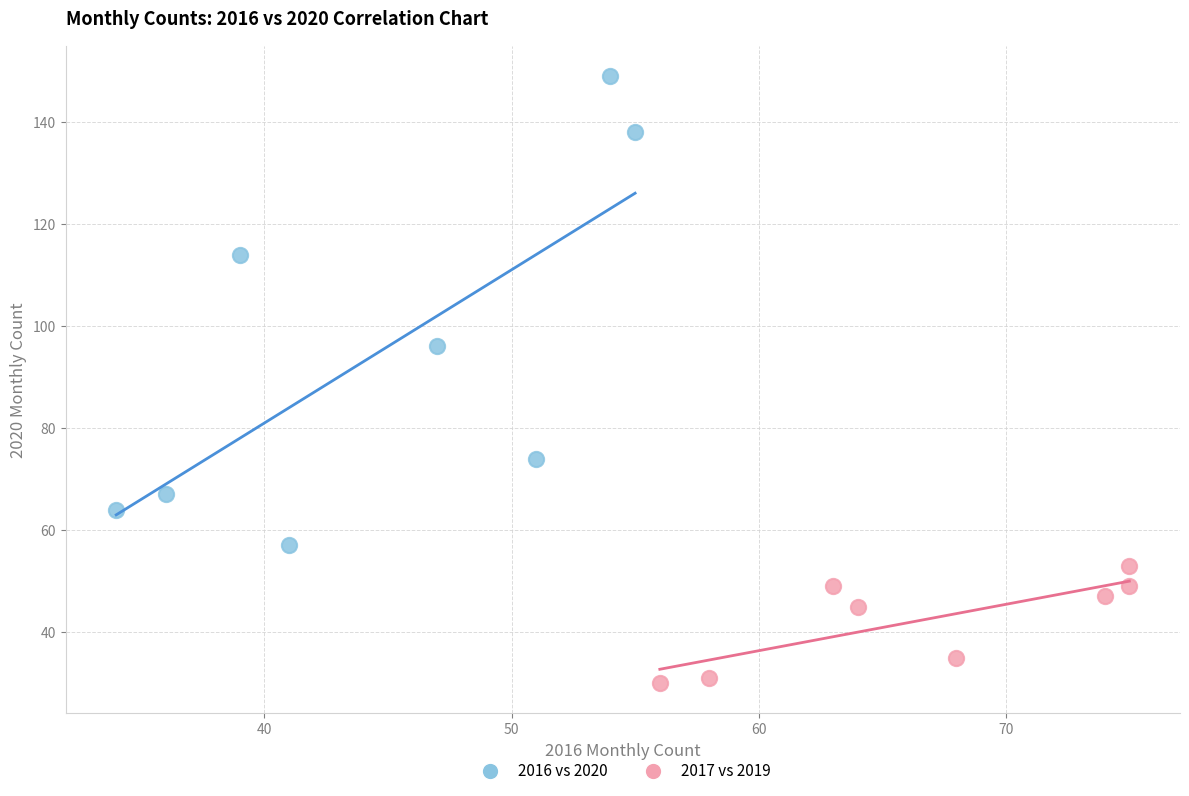

Which series reaches the maximum Y coordinate?

2016 vs 2020